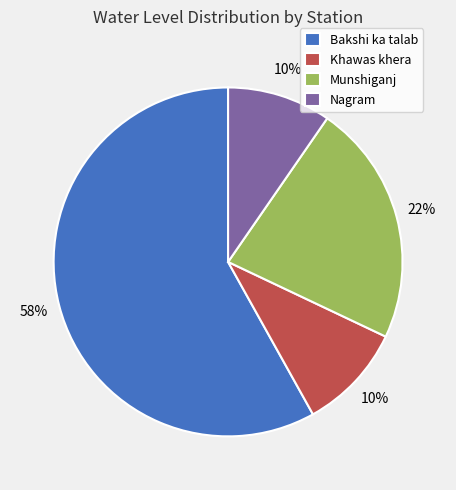

To the nearest percent, what is the average slice percentage?

25%